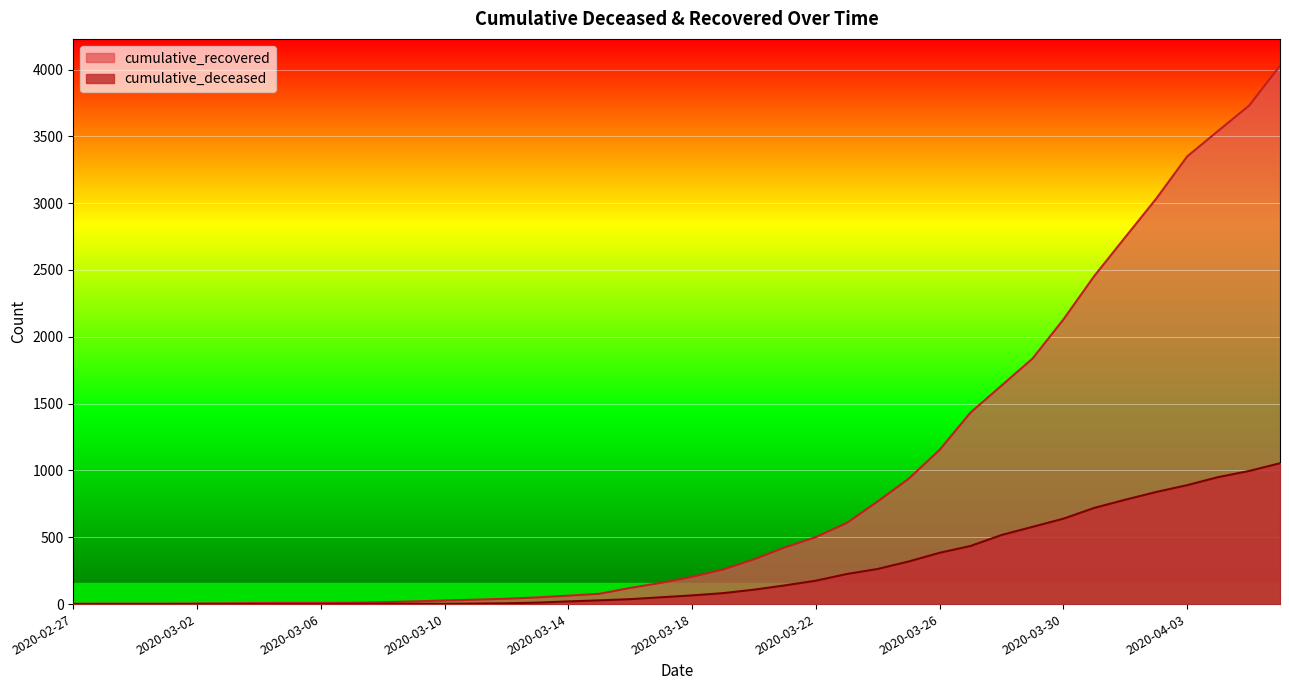

Rank the categories by cumulative_deceased value from highest to lowest.

2020-04-06, 2020-04-05, 2020-04-04, 2020-04-03, 2020-04-02, 2020-04-01, 2020-03-31, 2020-03-30, 2020-03-29, 2020-03-28, 2020-03-27, 2020-03-26, 2020-03-25, 2020-03-24, 2020-03-23, 2020-03-22, 2020-03-21, 2020-03-20, 2020-03-19, 2020-03-18, 2020-03-17, 2020-03-16, 2020-03-15, 2020-03-14, 2020-03-13, 2020-03-12, 2020-03-11, 2020-03-08, 2020-03-09, 2020-03-10, 2020-03-07, 2020-02-27, 2020-02-28, 2020-02-29, 2020-03-01, 2020-03-02, 2020-03-03, 2020-03-04, 2020-03-05, 2020-03-06